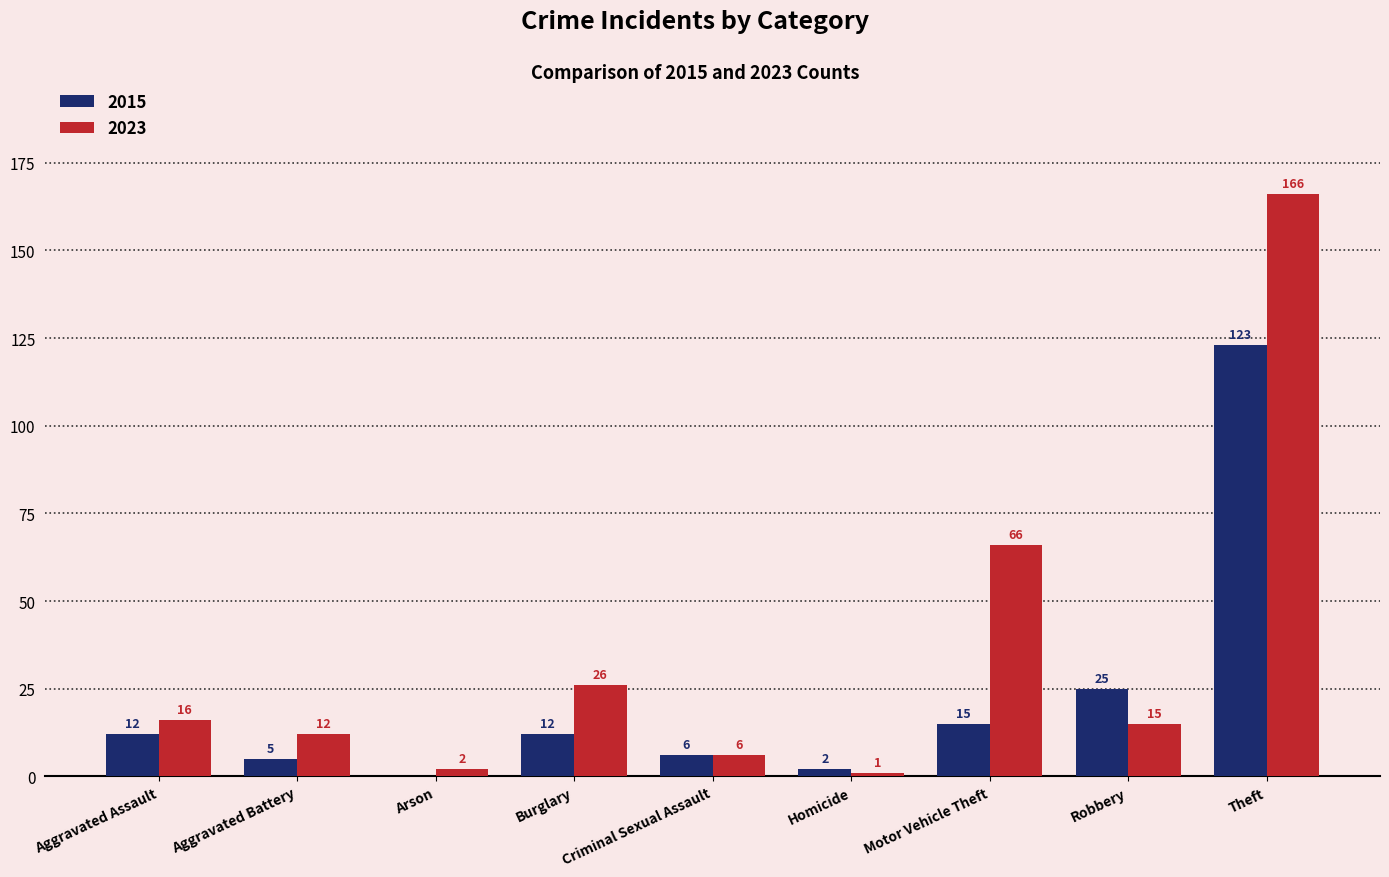

At which label is 2015 closest to 61?

Robbery